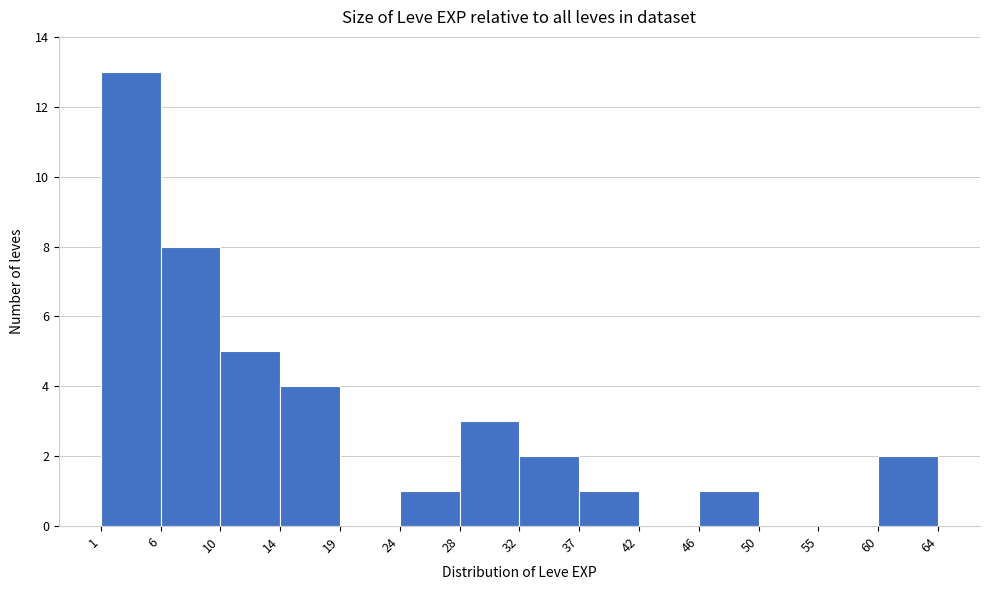

Reading left to right, transcribe this chart: for each bar, give the range it covers on the x-axis and its height. The values are not printed on the chart, so give them approximately, as read against the axis.

1 to 6: 13
6 to 10: 8
10 to 14: 5
14 to 19: 4
19 to 24: 0
24 to 28: 1
28 to 32: 3
32 to 37: 2
37 to 42: 1
42 to 46: 0
46 to 50: 1
50 to 55: 0
55 to 60: 0
60 to 64: 2